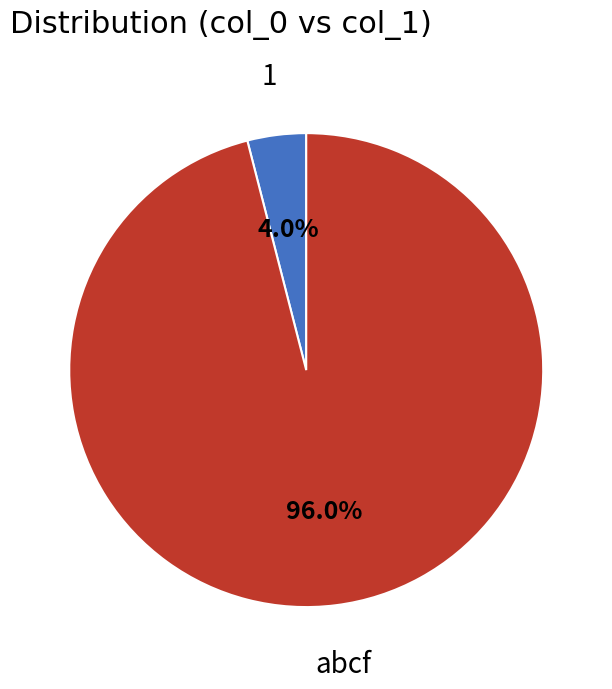

Is there a majority slice in this chart?

Yes